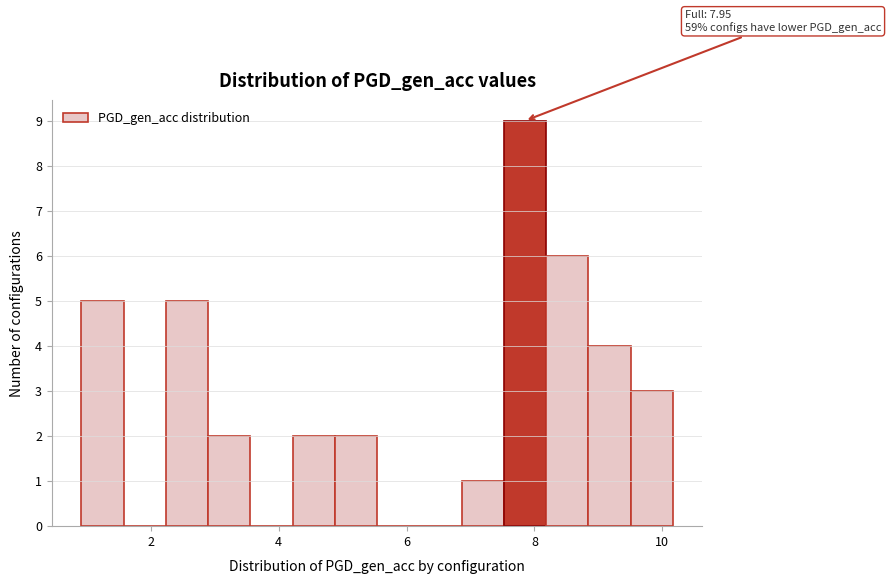

Read against the x-axis, roughly where is the centre of the tallest bar?

7.8